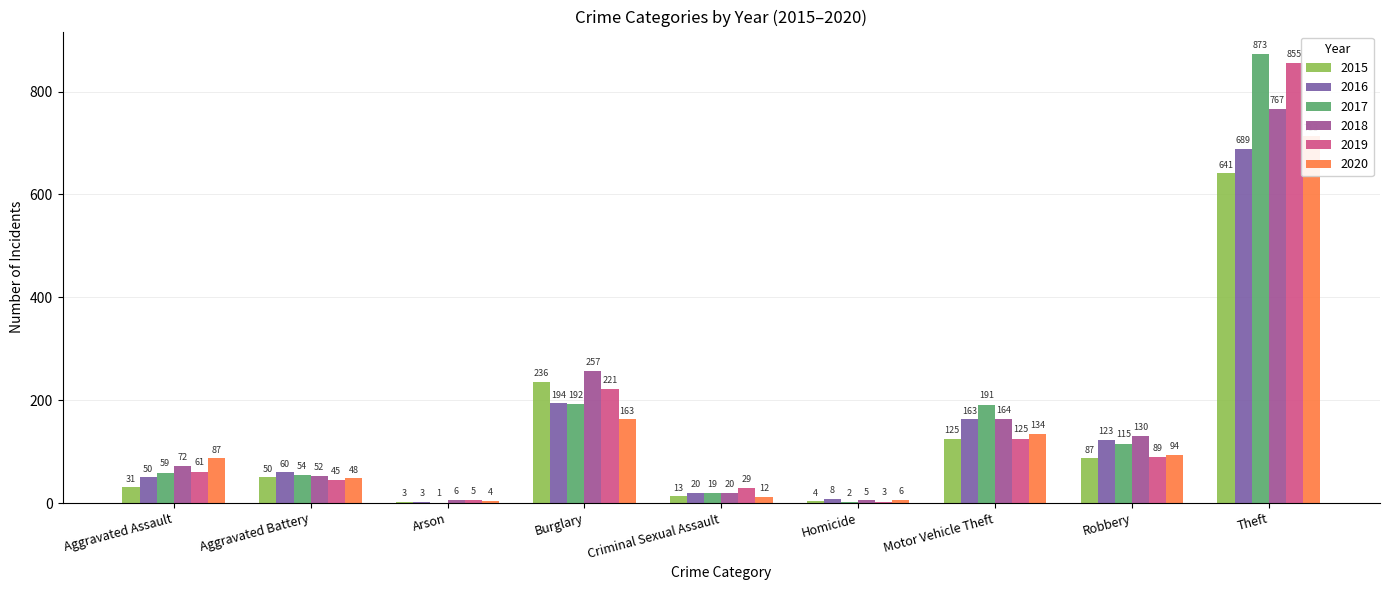

Which series changed the most between Aggravated Battery and Theft?

2017